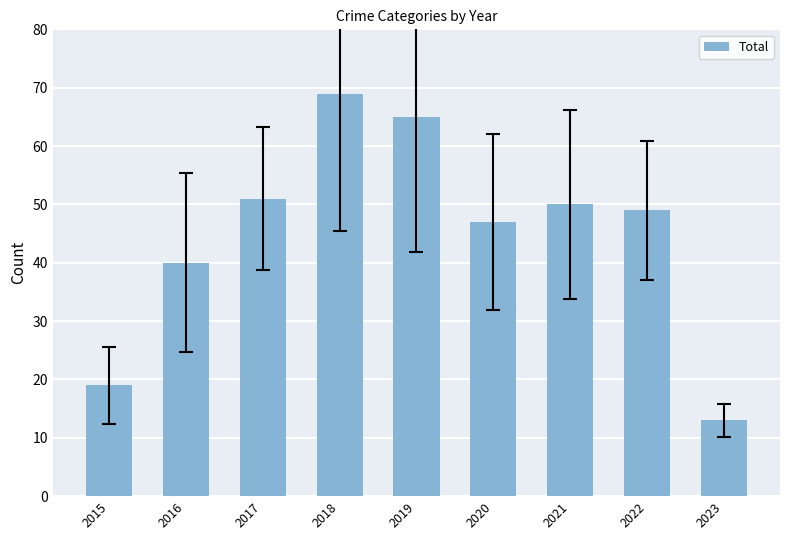

What is the minimum value shown in the chart?

13